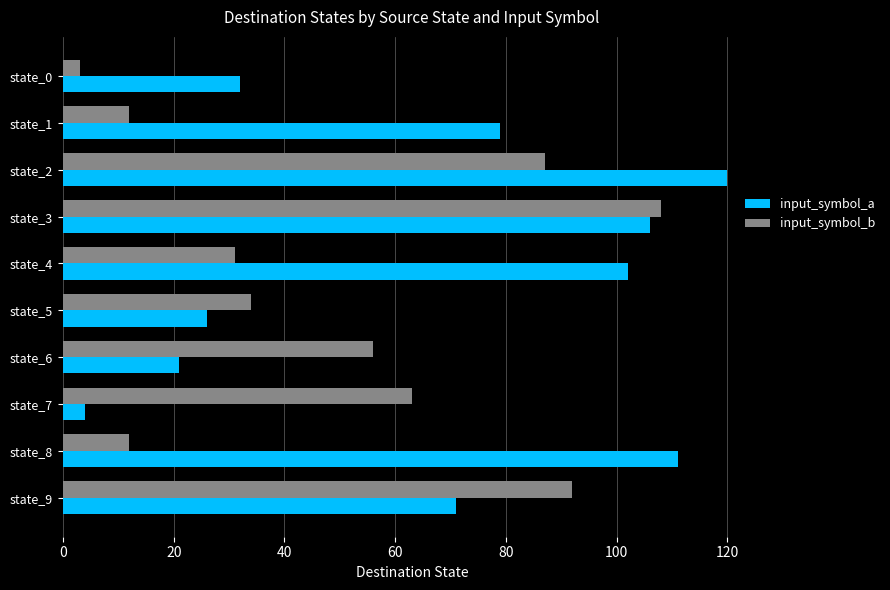

What is the average value of the input_symbol_a series?

67